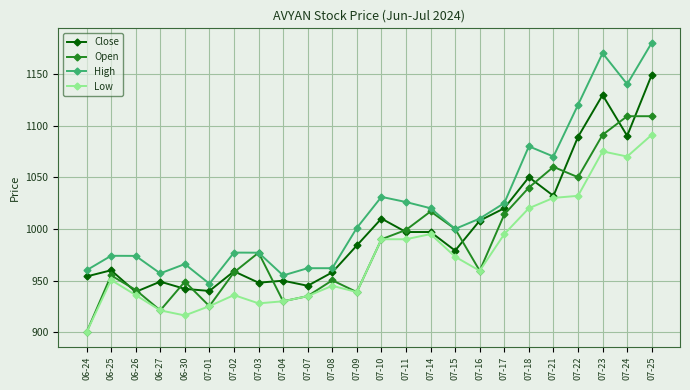

Where does the Low series first go above 959?

07-10